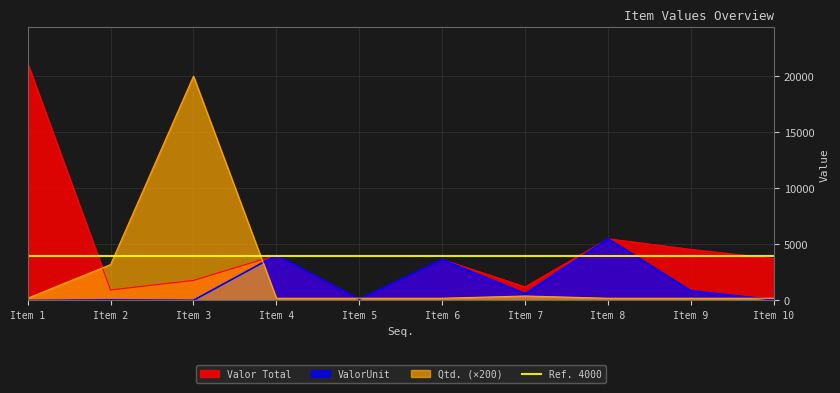

The value of Valor Total at Item 1 is 21170.0. True or false?

True